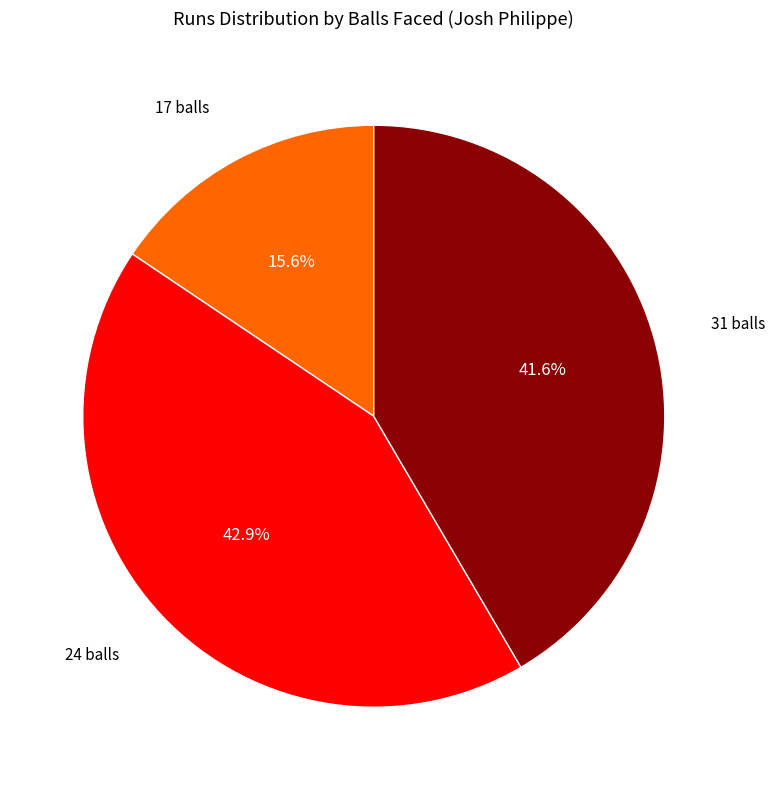

To the nearest percent, what portion does 24 balls represent?

43%